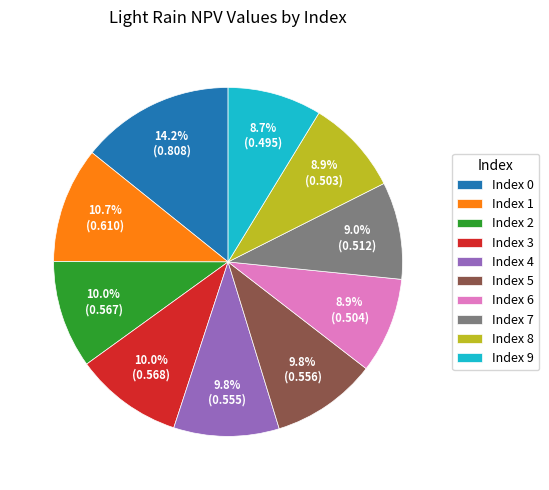

What is the total percentage of Index 4 and Index 9?

18.5%